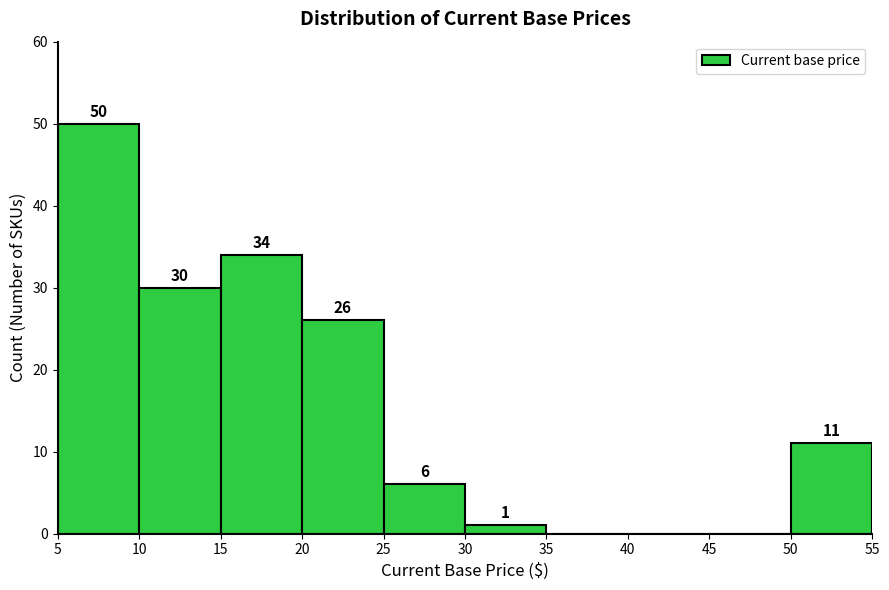

Which range on the x-axis has the tallest bar?

5 to 10